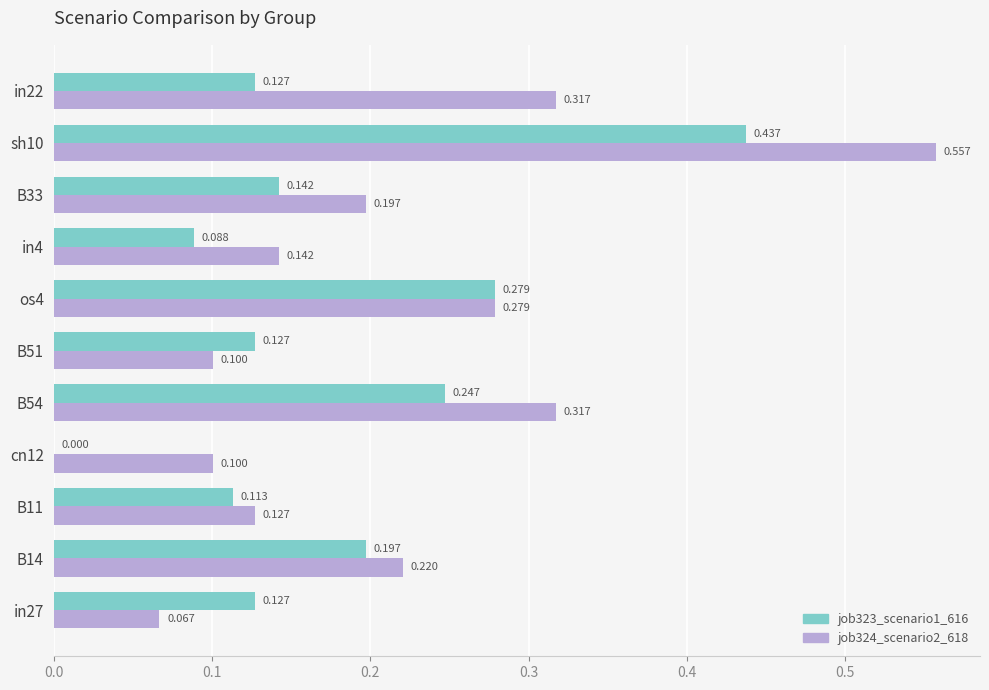

Is the value of job323_scenario1_616 at in22 greater than the value of job324_scenario2_618 at B33?

No